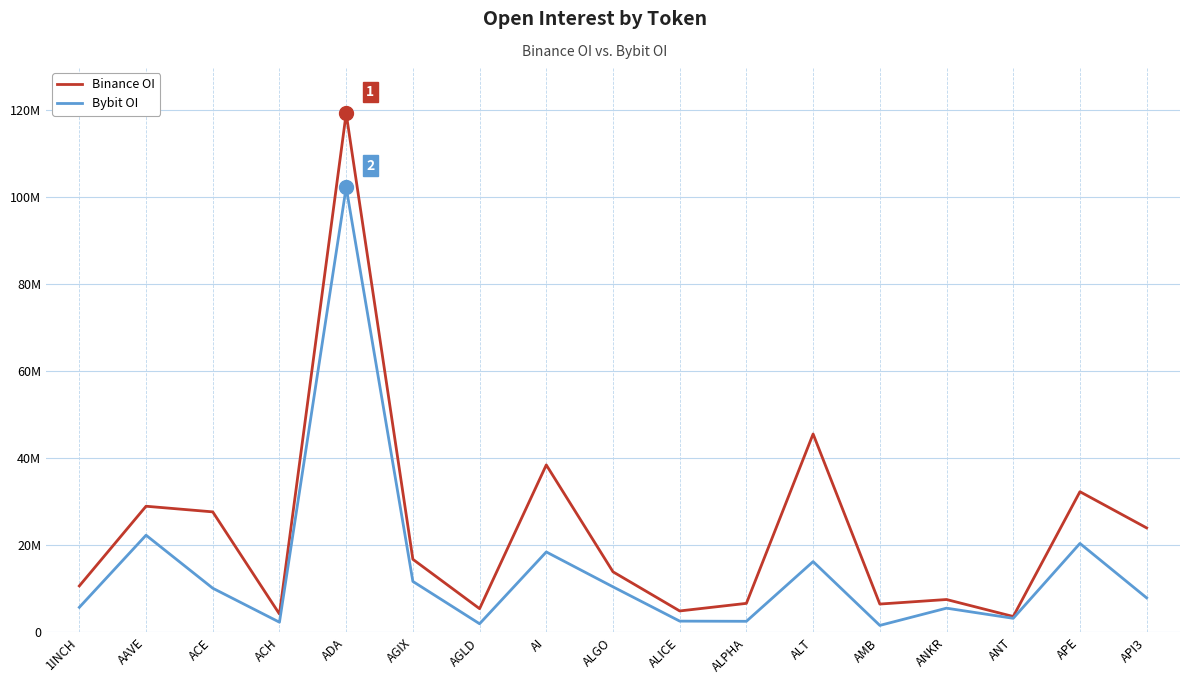

The value of Bybit OI at ANKR is 5564190. True or false?

True